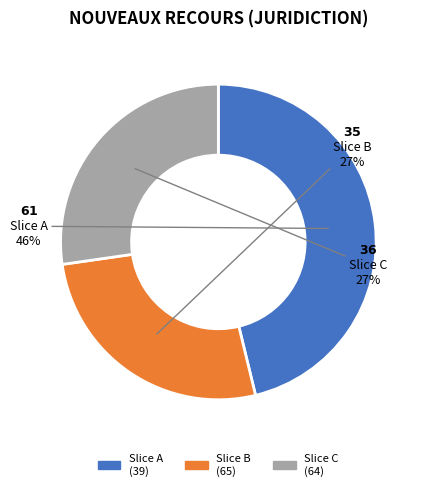

Is it true that Slice C (64) is 32% of the pie?

False